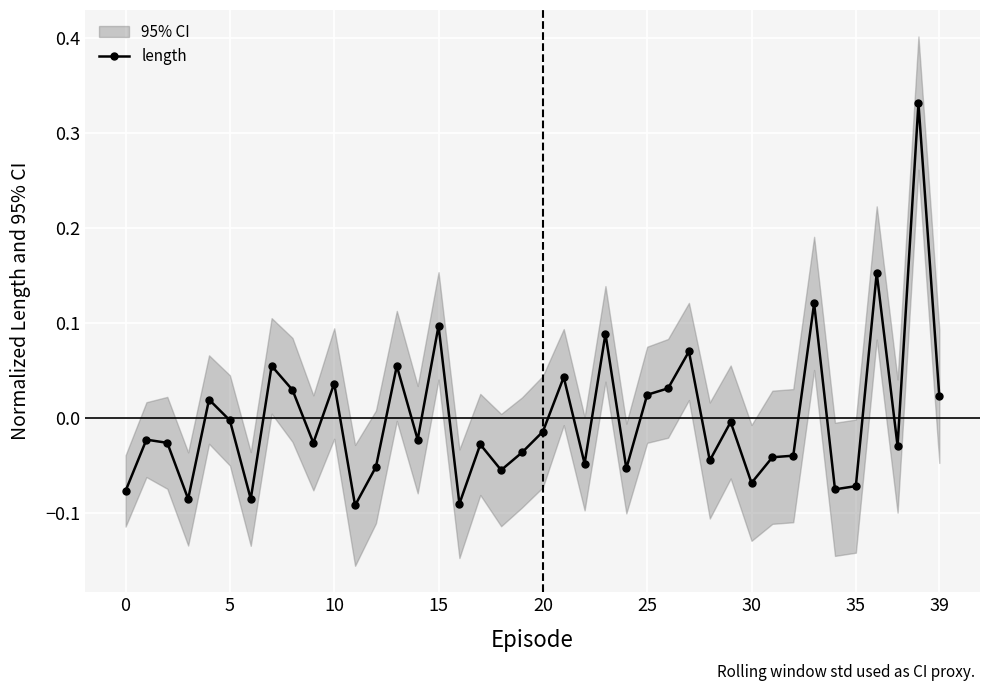

True or false: length has more than 0 points higher than both neighbors.

True